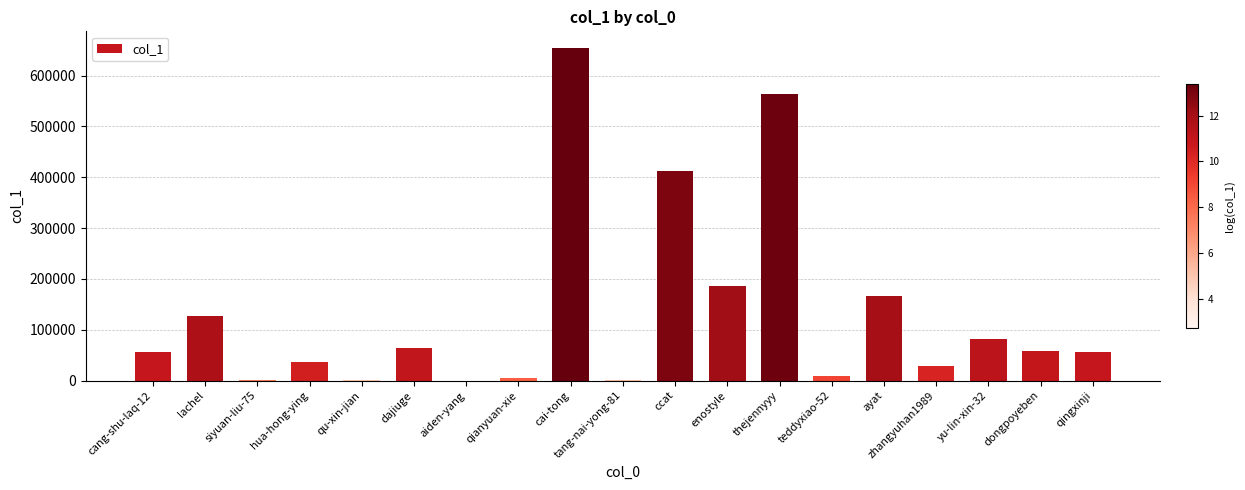

Where is the data nearest to the value 327173?

ccat